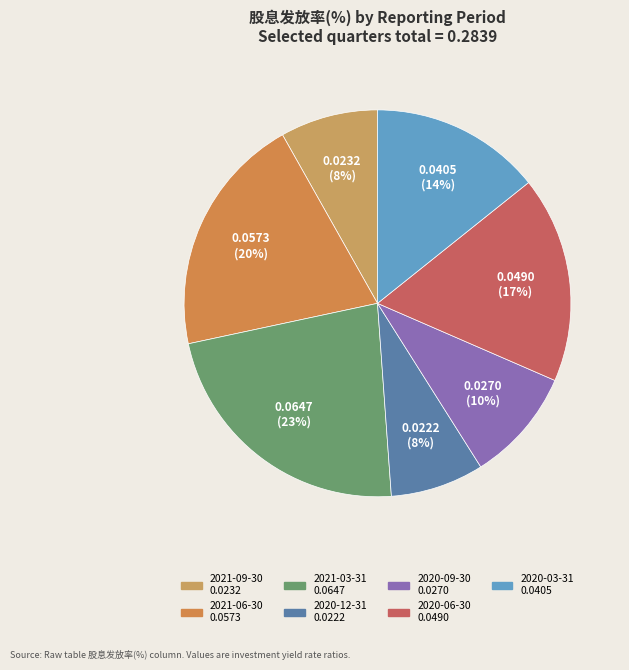

Count the number of slices in the pie.

7